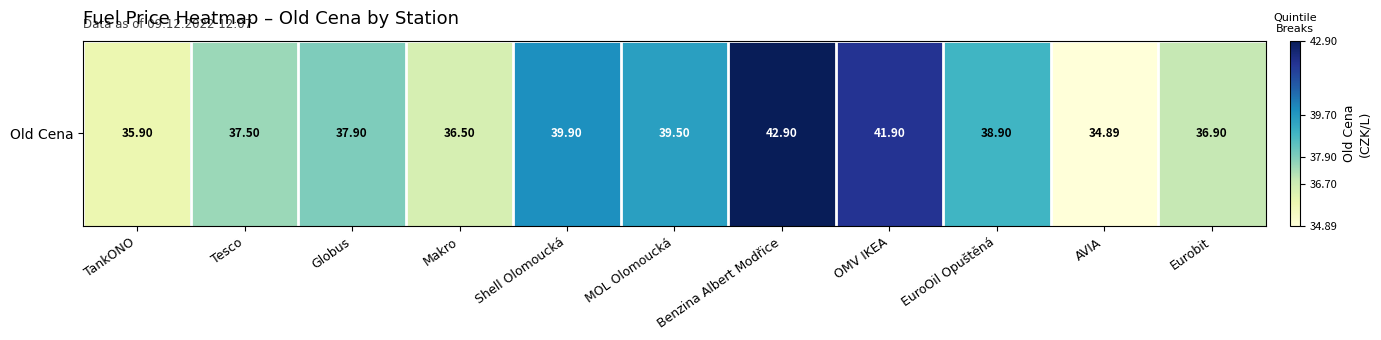

What is the sum of all values?

422.7